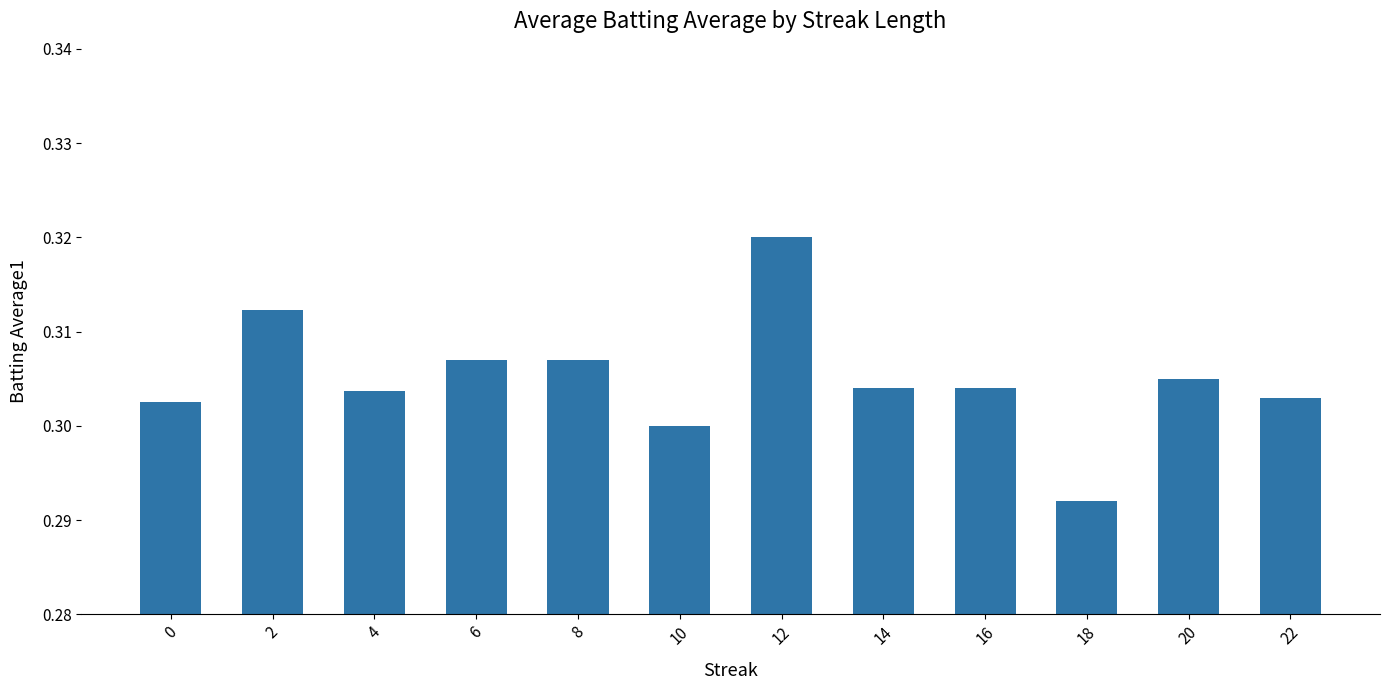

What is the sum of the values at 6 and 4?

0.6